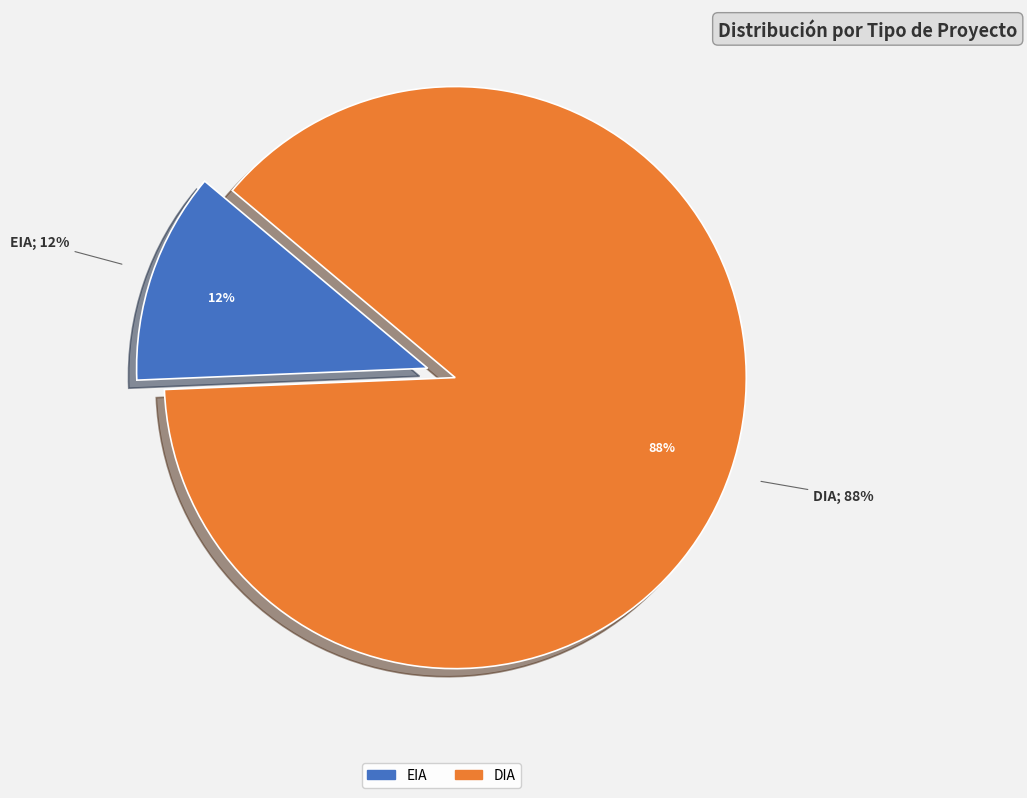

True or false: DIA accounts for 82% of the total.

False